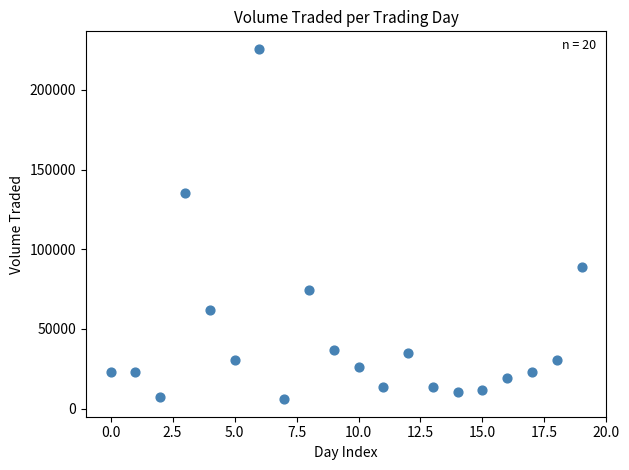

What Y value in the scatter plot is closest to 115800?

135100